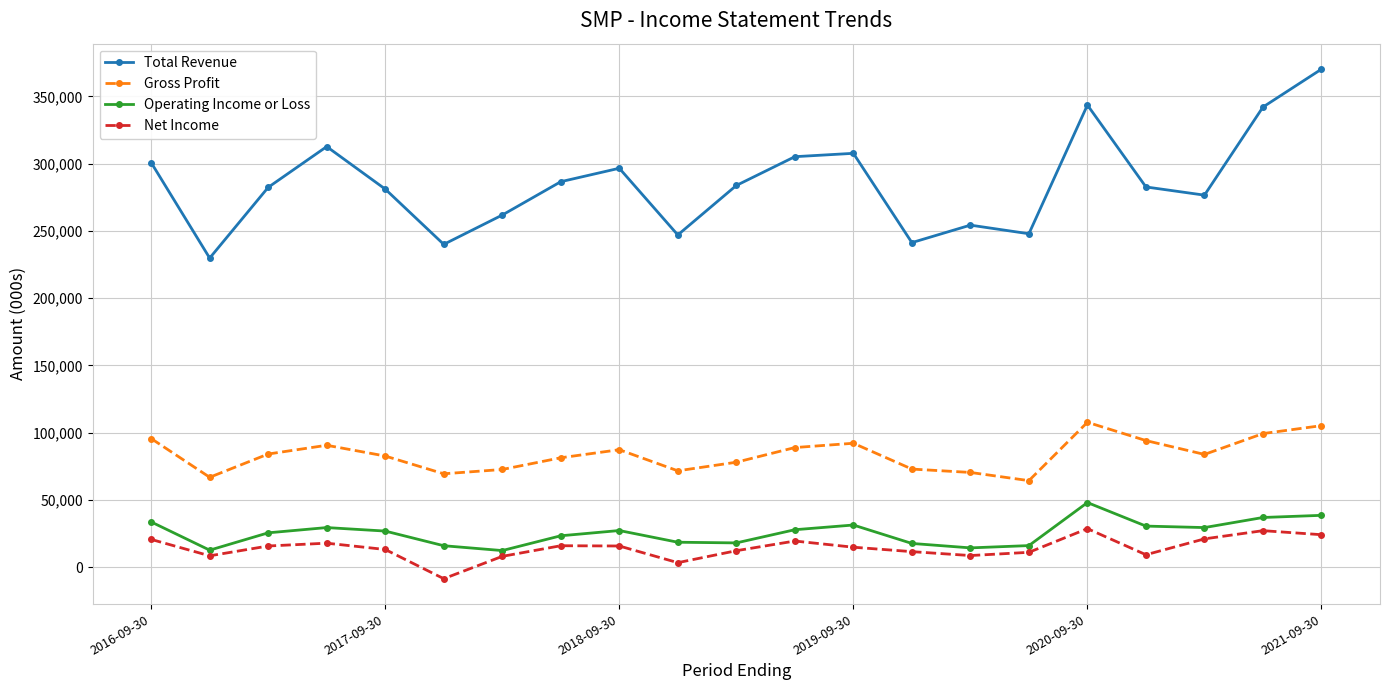

Which series has the largest range (max minus min)?

Total Revenue